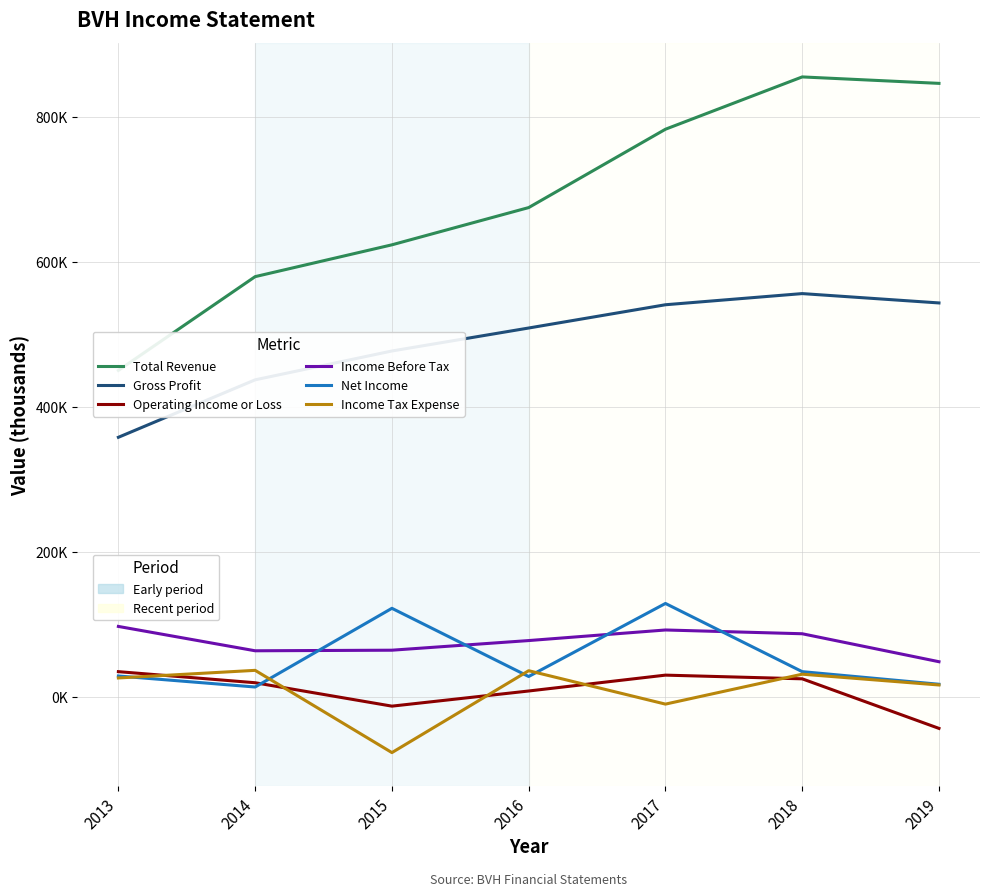

Is this an area chart (filled region under the line)?

No